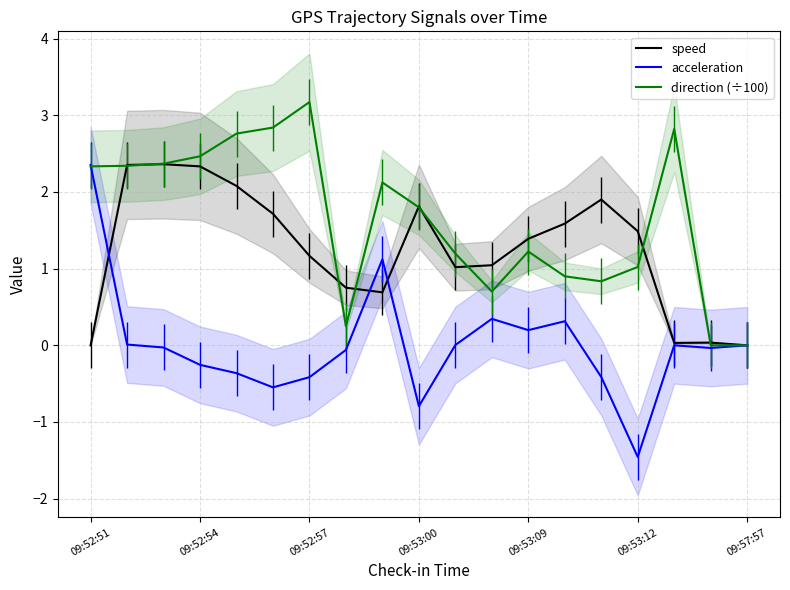

Rank the series by their average value, from lowest to highest.

acceleration, speed, direction (÷100)